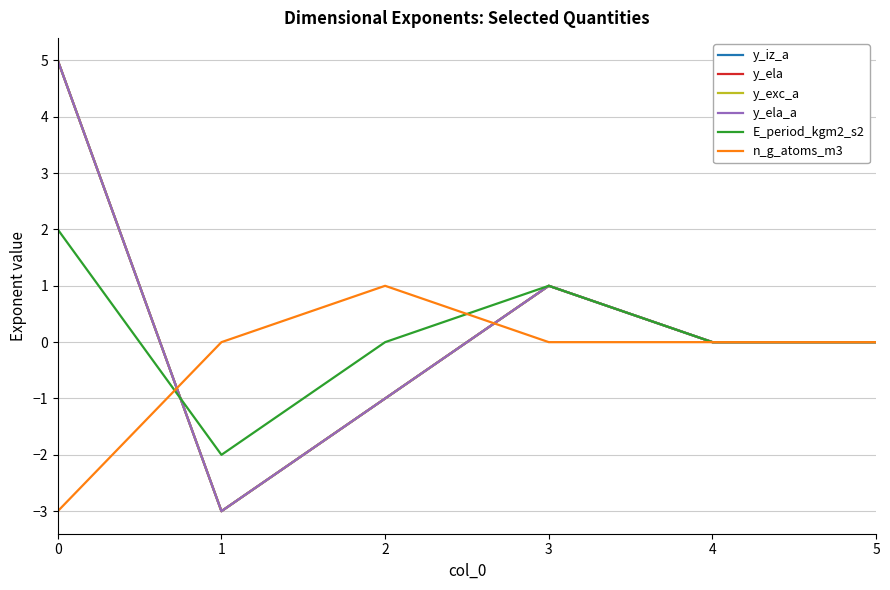

Does the chart display data point markers on the line(s)?

No